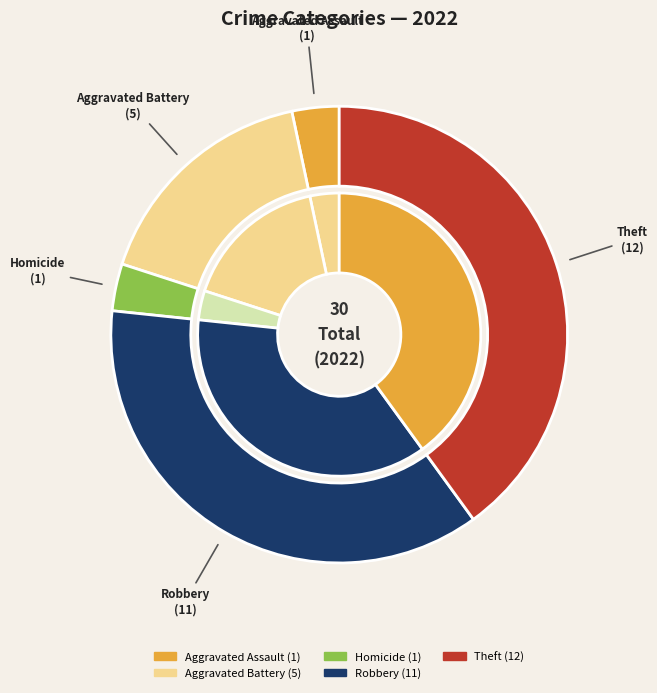

Do Arson and Motor Vehicle Theft together represent more than half of the pie?

No